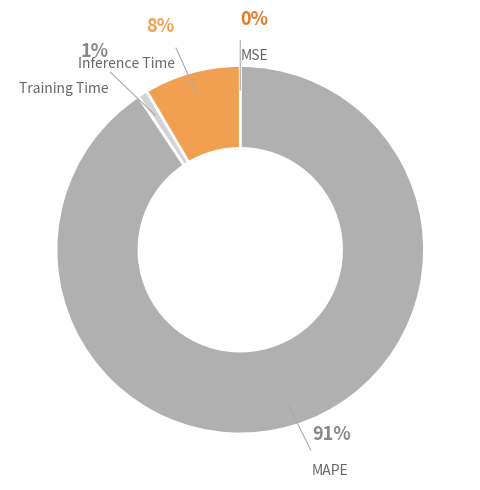

To the nearest percent, what portion does Training Time represent?

1%